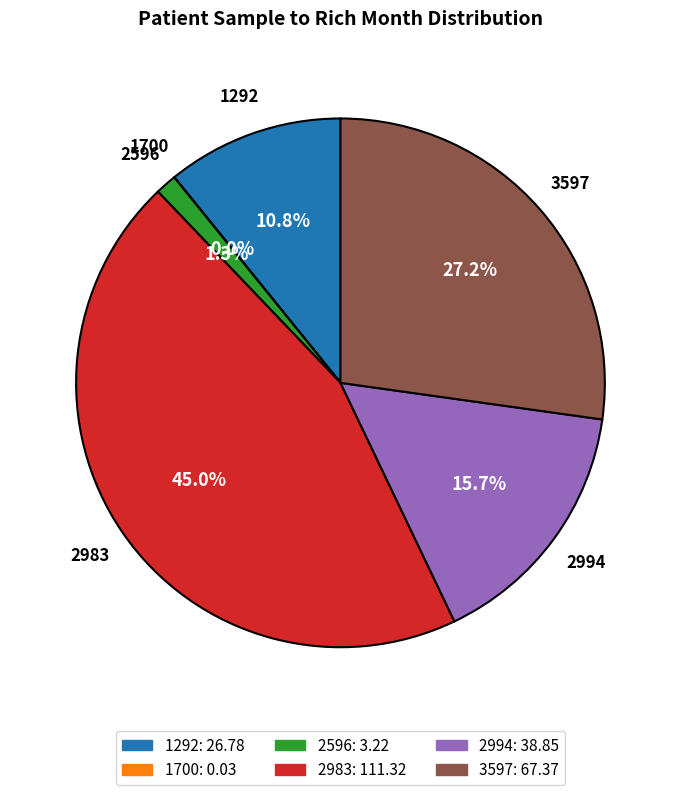

To the nearest percent, what percentage of the pie is 2994?

16%